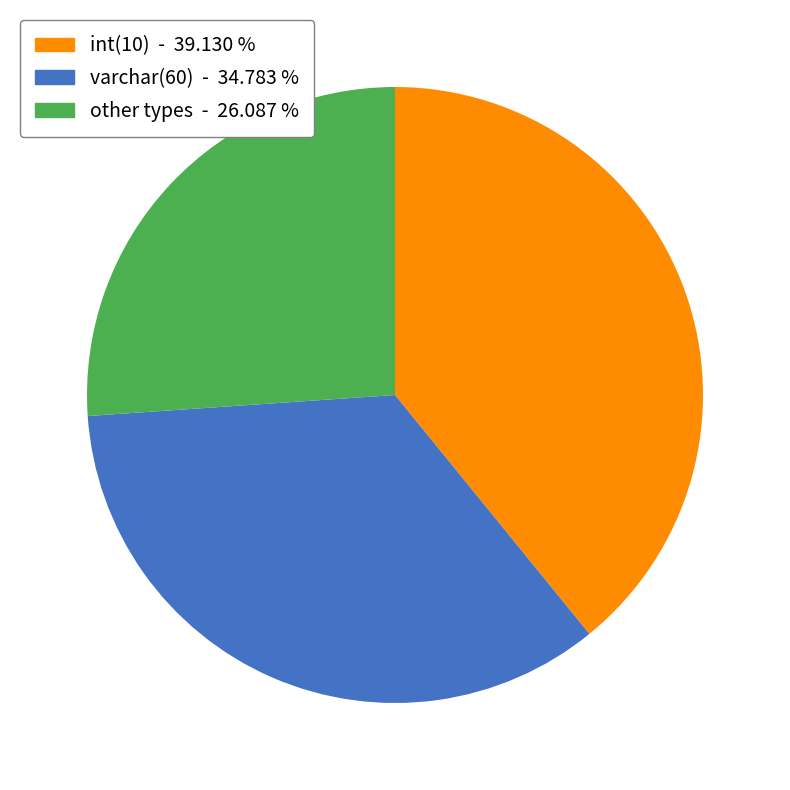

Is the sum of varchar(60) and int(10) greater than half?

Yes